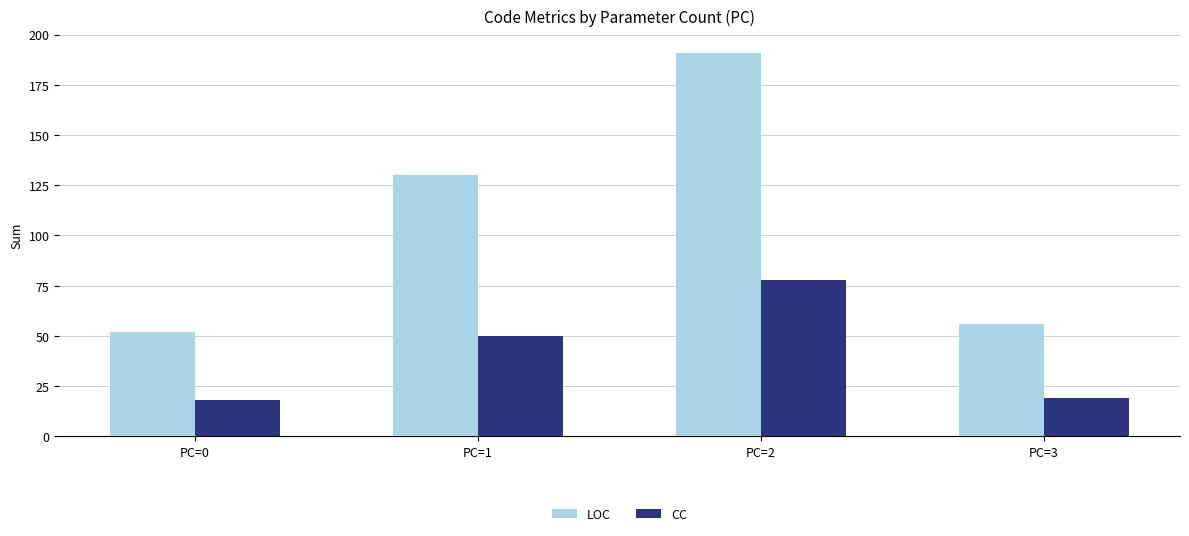

Reading left to right, list all the values displayed in this chart.

LOC: PC=0=52	PC=1=130	PC=2=191	PC=3=56
CC: PC=0=18	PC=1=50	PC=2=78	PC=3=19